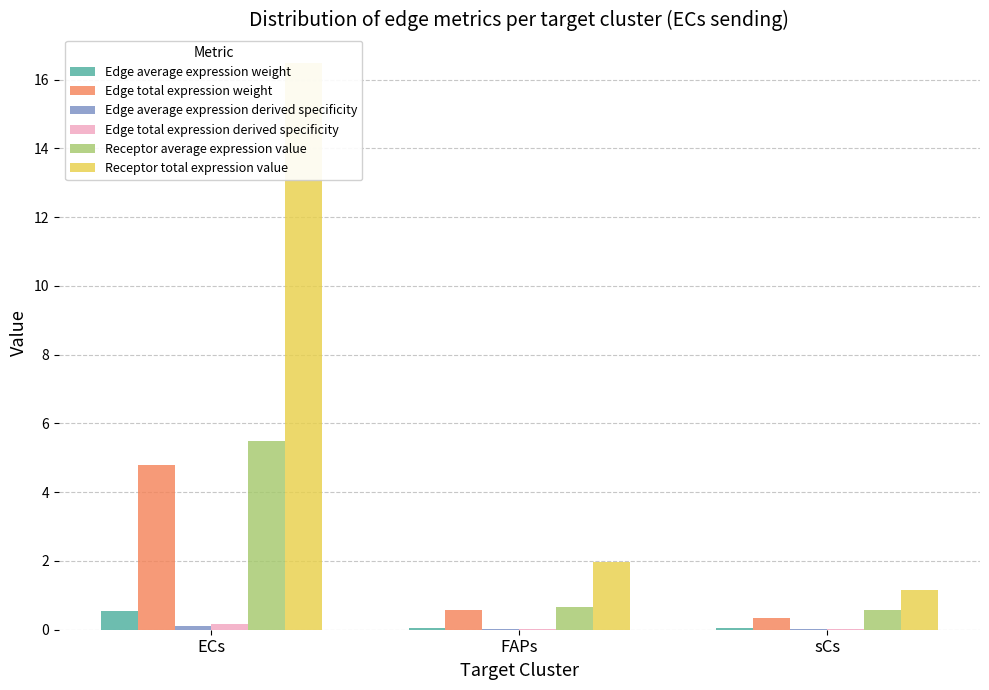

List the labels in order of Edge average expression derived specificity value, largest first.

ECs, FAPs, sCs